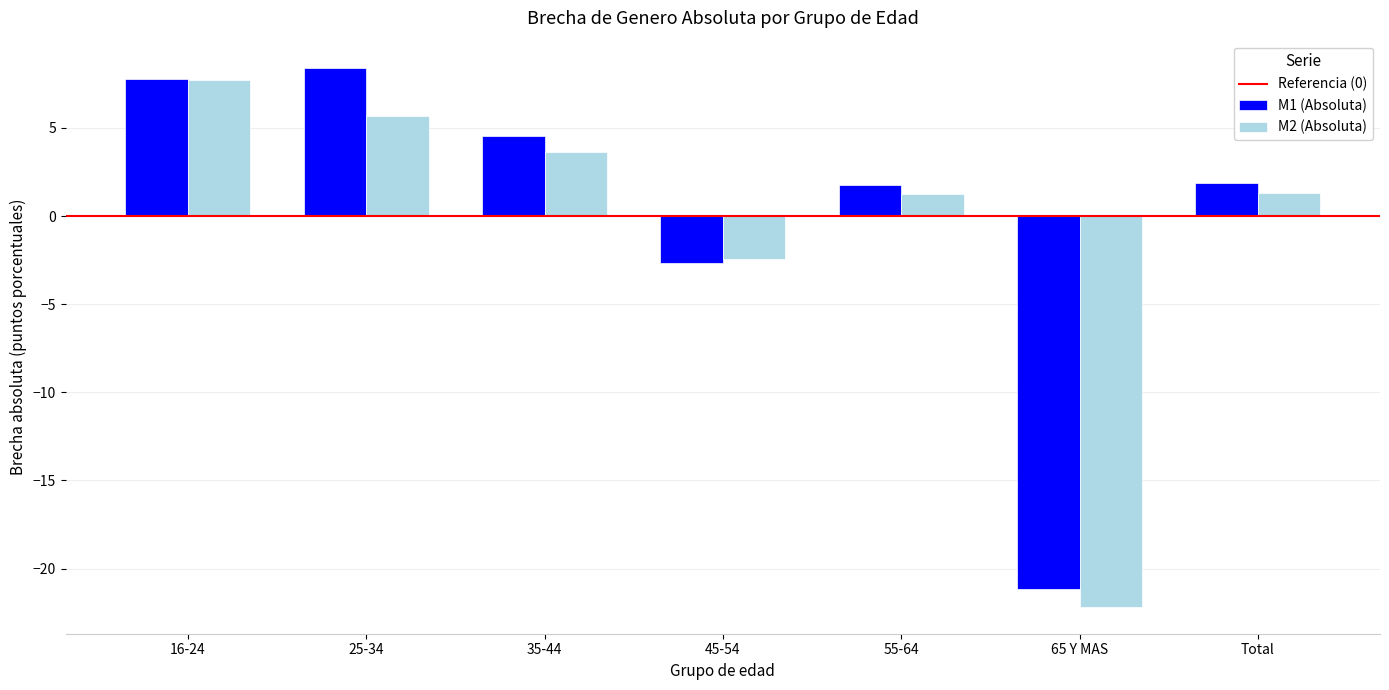

The M2 (Absoluta) series shows 5.7 at 25-34. True or false?

True